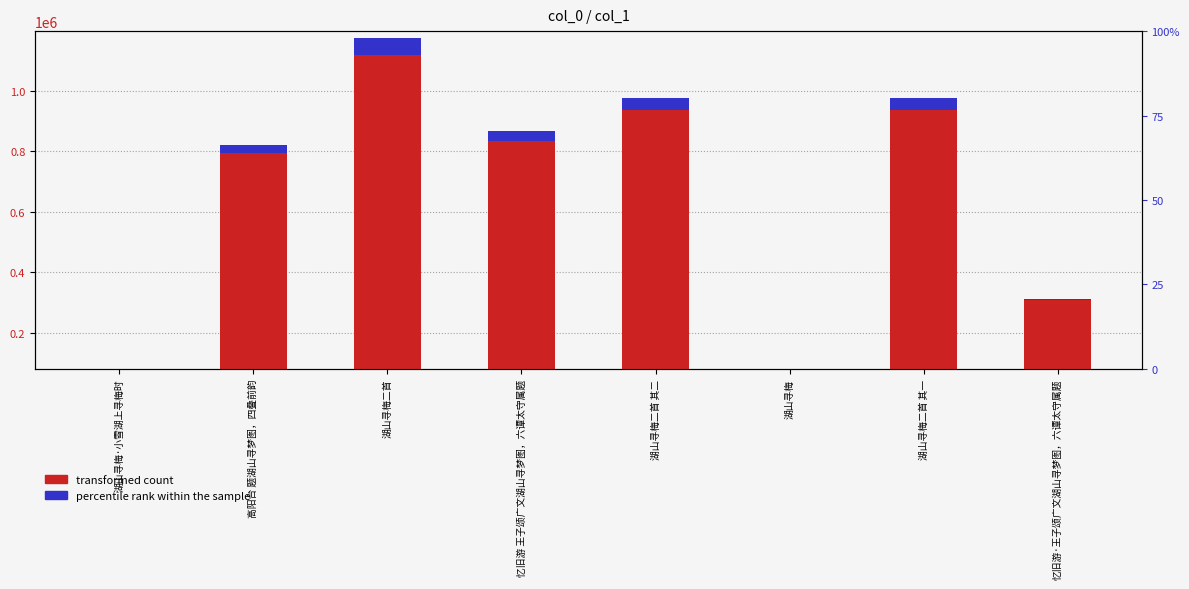

Is it true that percentile rank within the sample equals 53832.0 at 湖山寻梅二首 其二?

False